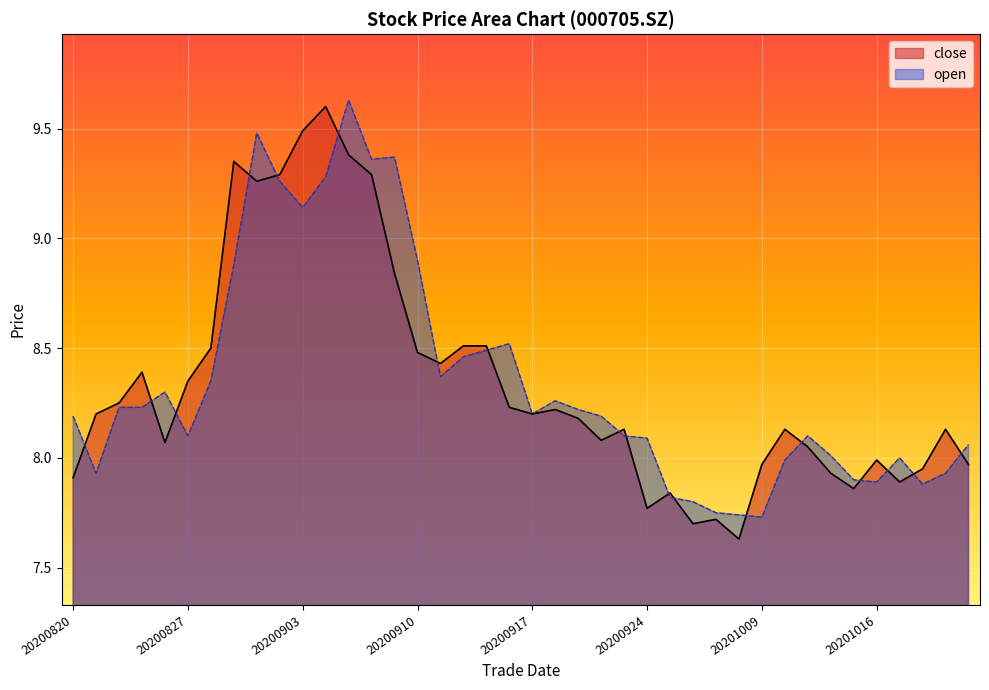

List the series in order of their overall mean, lowest first.

close, open